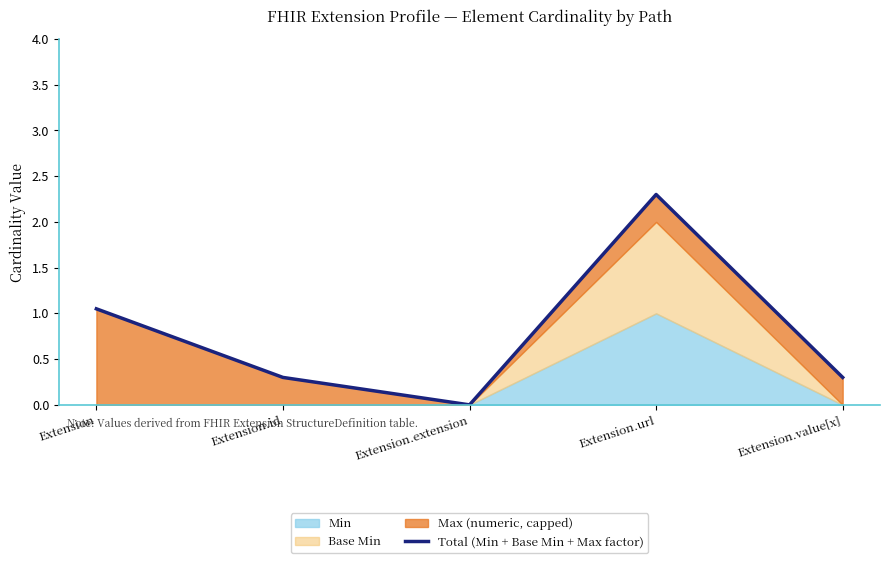

What is the ratio of the value at Extension.value[x] to the value at Extension?

0.3